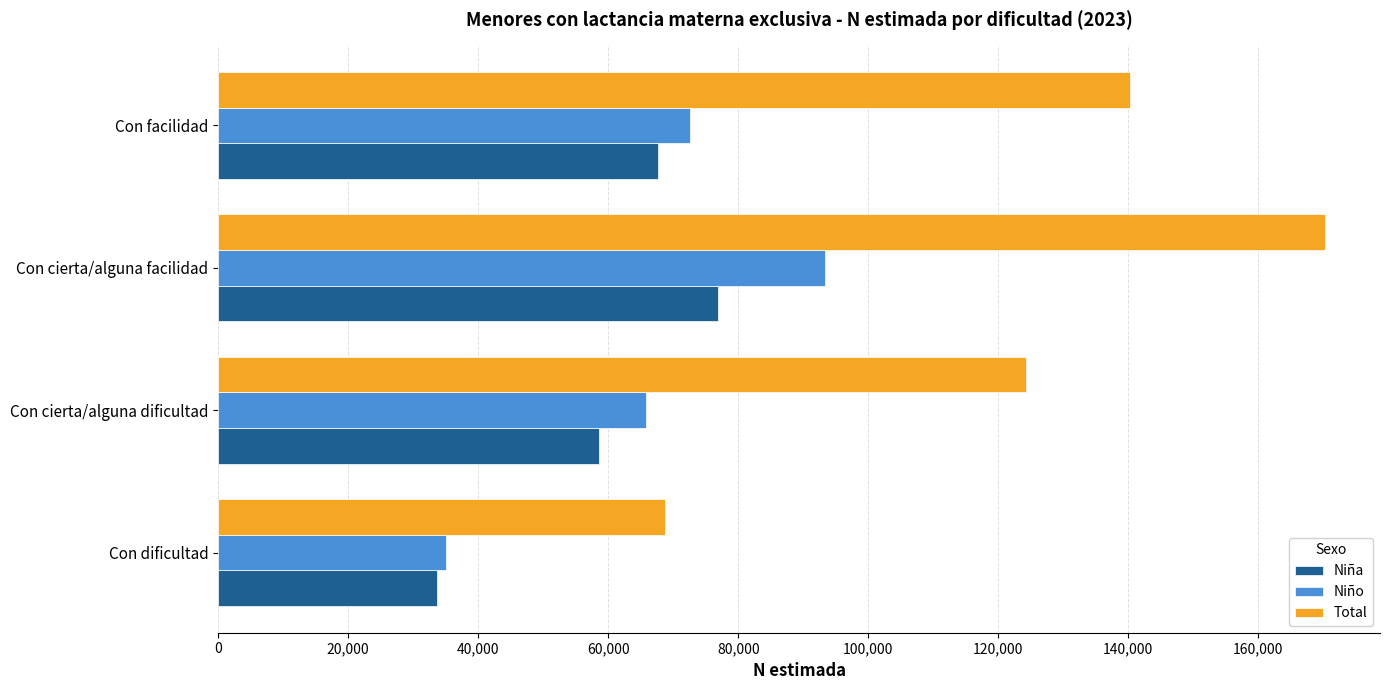

Which series has the largest total across all categories?

Total